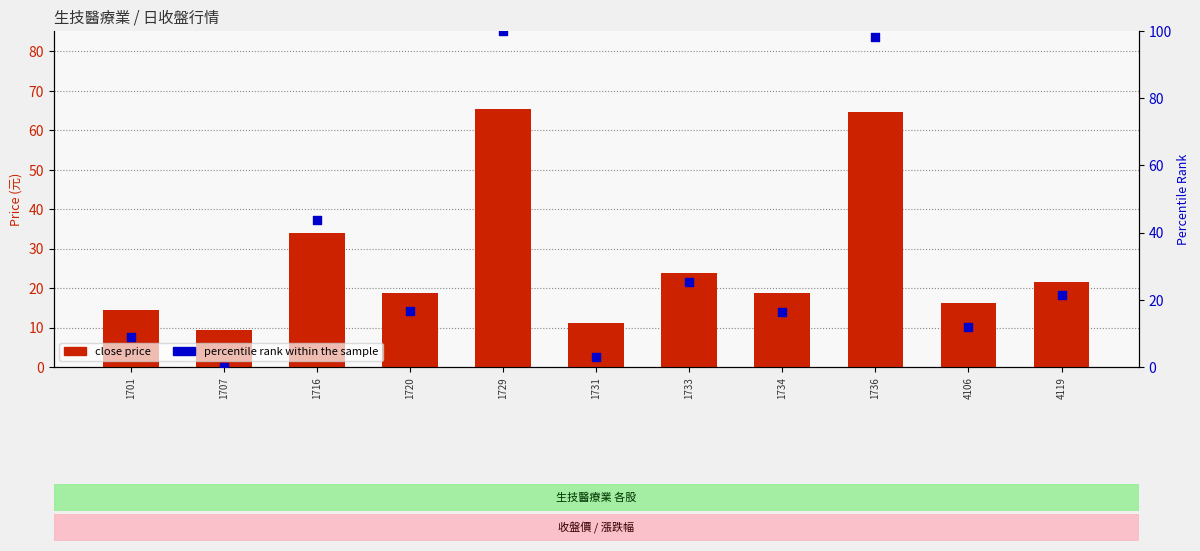

Is the value of percentile rank within the sample at 1720 greater than the value of close price at 1701?

Yes